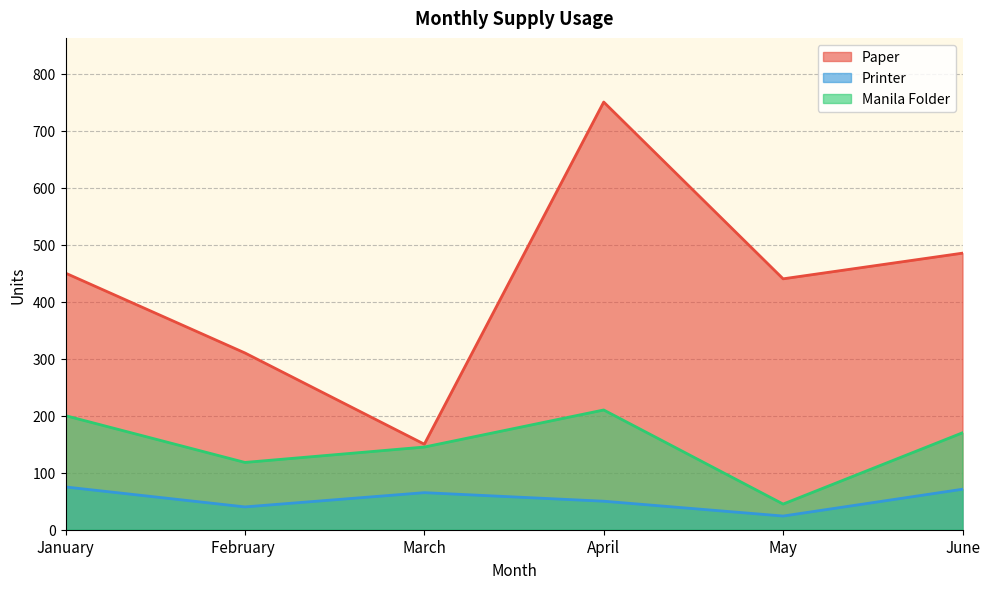

How many lines are shown in the chart?

3